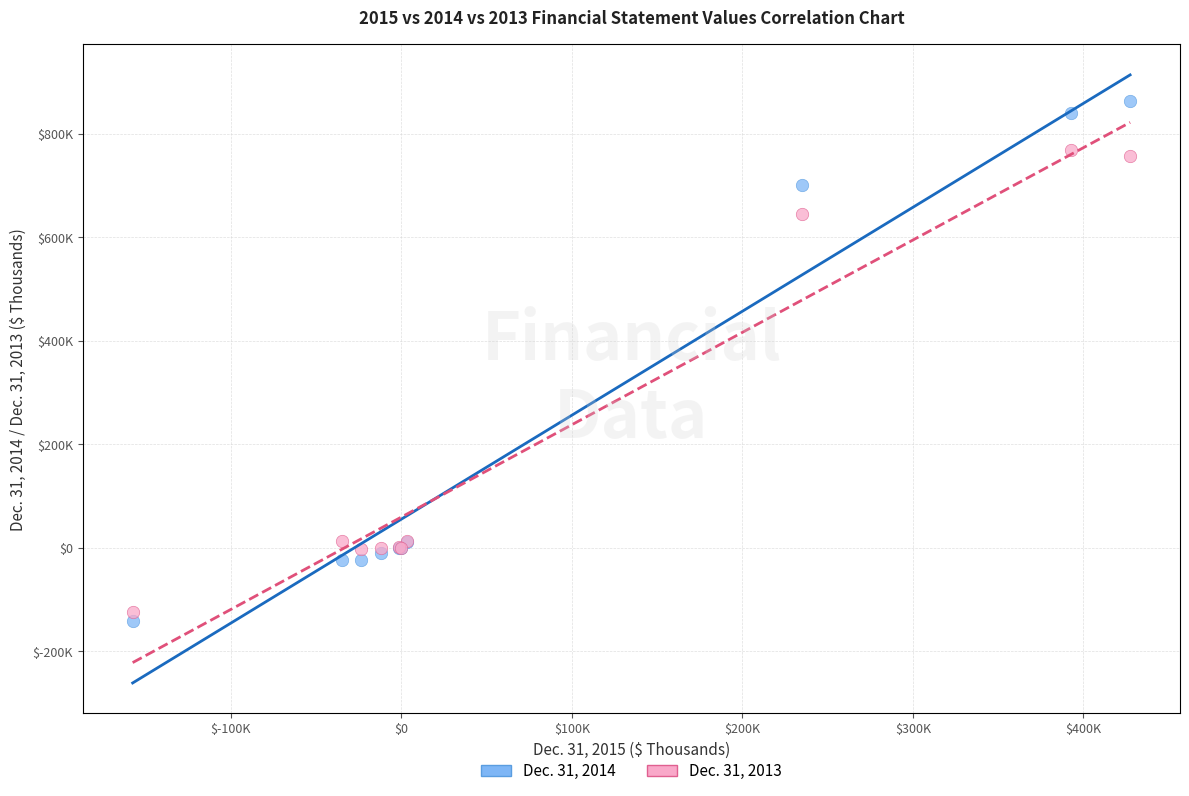

Which series has the largest Y range (max minus min)?

Dec. 31, 2014